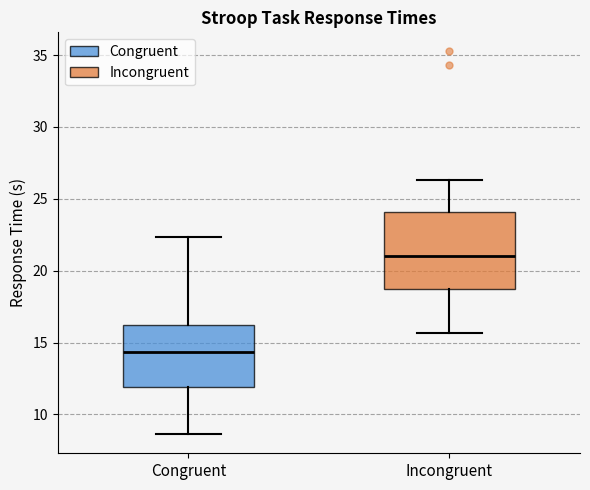

Which box's median line is the lowest?

Congruent